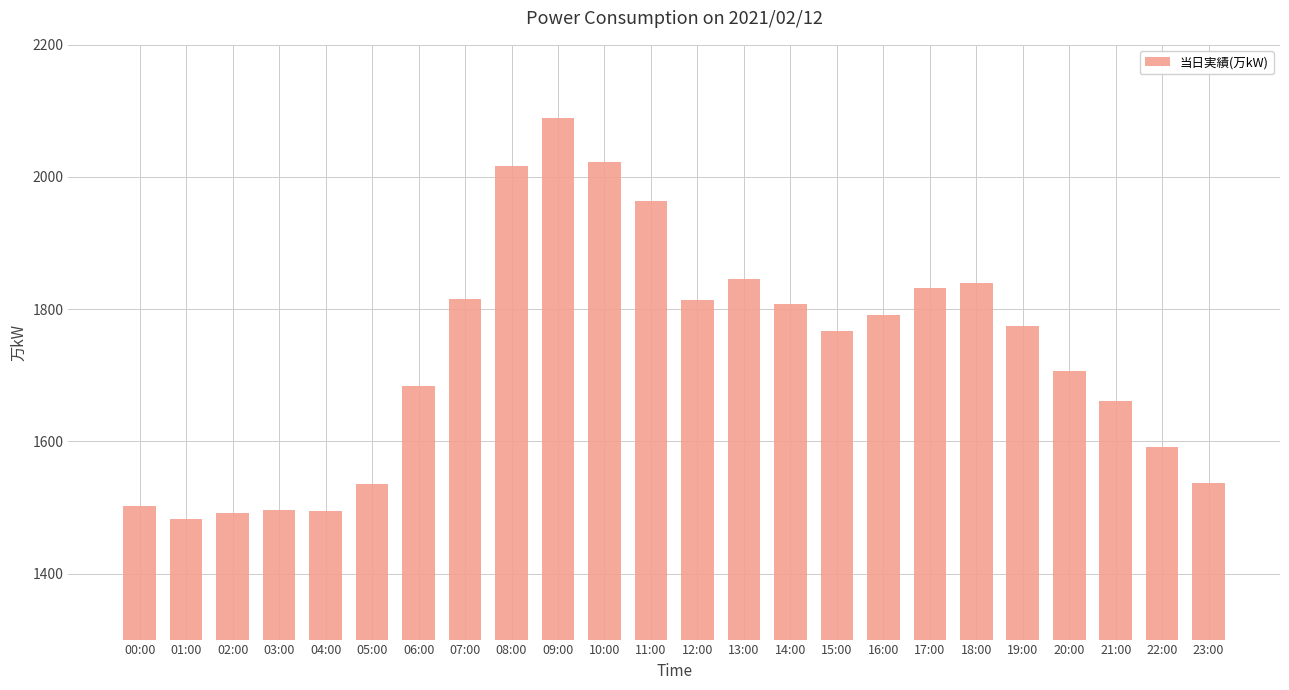

What value does the data have at 21:00, to the nearest 50?

1650